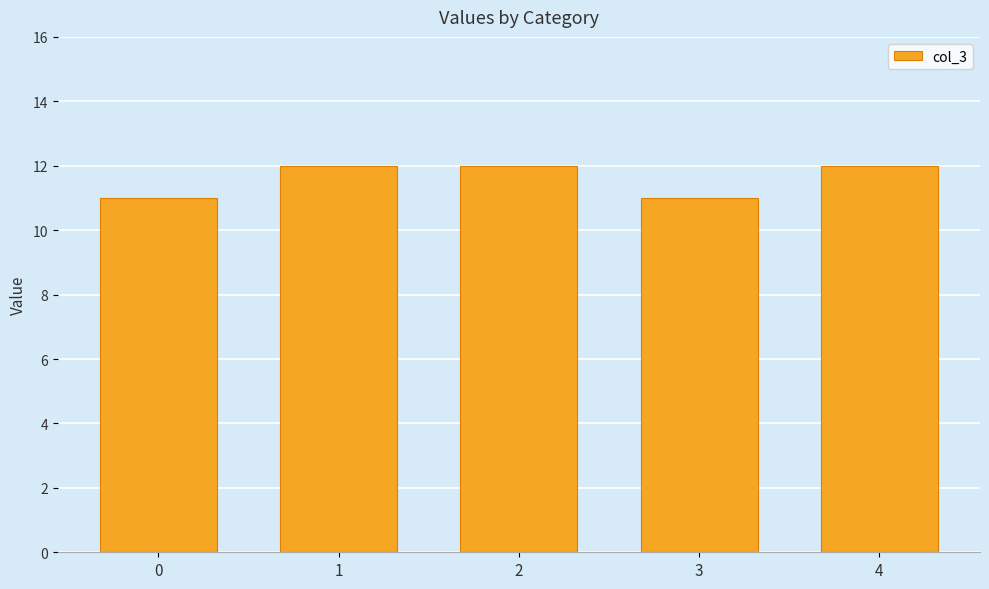

True or false: the data shows 12 at 4.

True